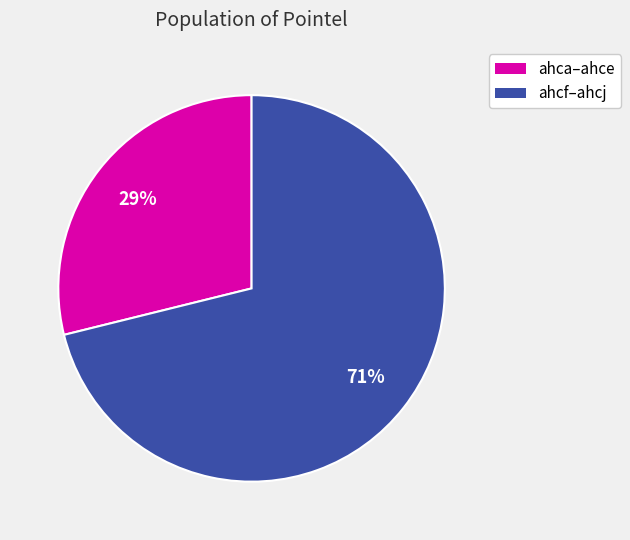

To the nearest percent, what is the difference between the largest and smallest slice percentages?

42%